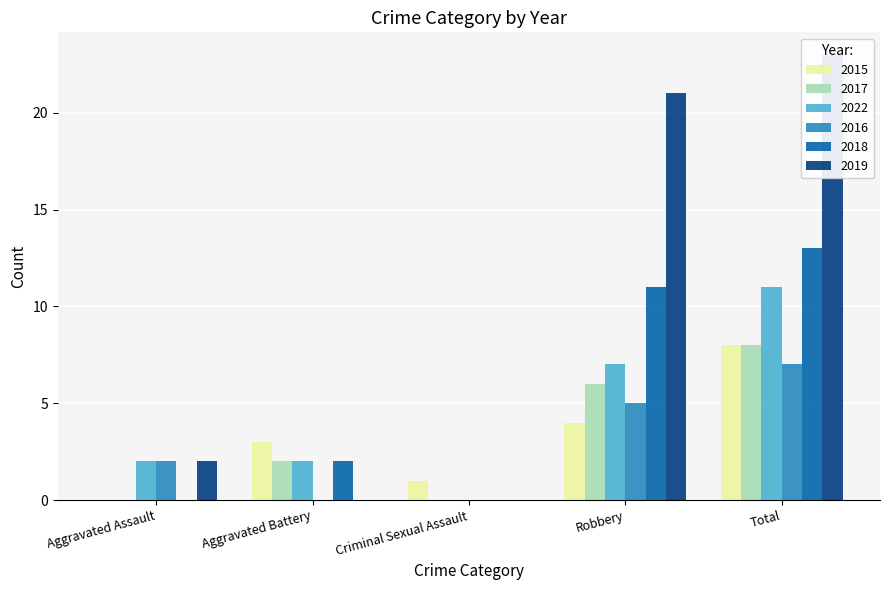

Where is 2019 nearest to the value 11?

Aggravated Assault